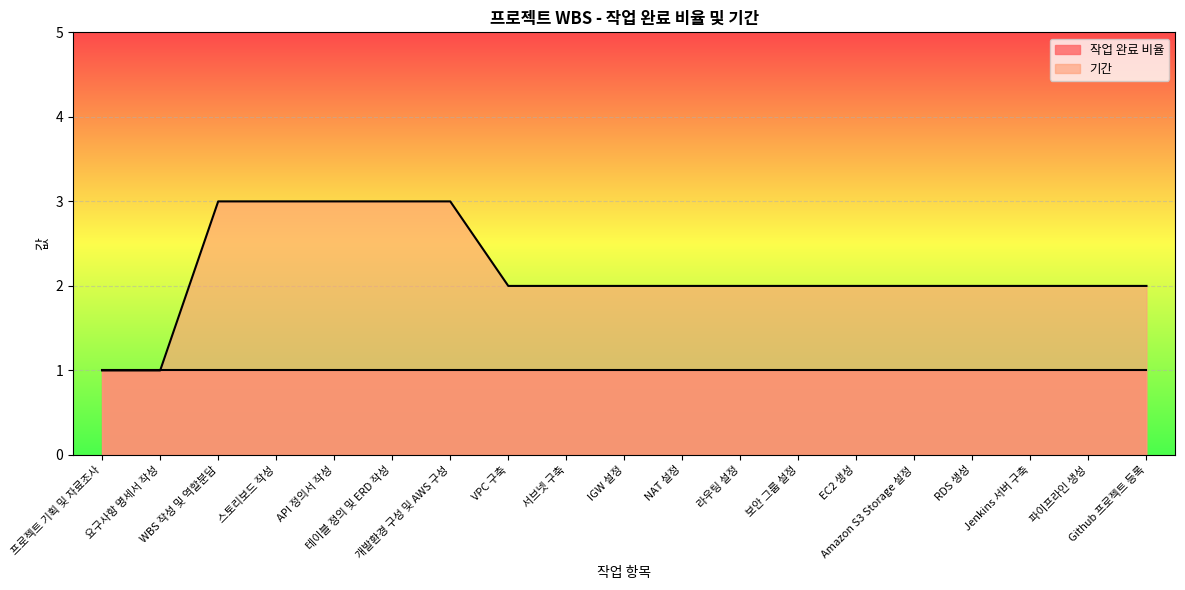

List the labels in order of value, largest first.

WBS 작성 및 역할분담, 스토리보드 작성, API 정의서 작성, 테이블 정의 및 ERD 작성, 개발환경 구성 및 AWS 구성, VPC 구축, 서브넷 구축, IGW 설정, NAT 설정, 라우팅 설정, 보안 그룹 설정, EC2 생성, Amazon S3 Storage 설정, RDS 생성, Jenkins 서버 구축, 파이프라인 생성, Github 프로젝트 등록, 프로젝트 기획 및 자료조사, 요구사항 명세서 작성